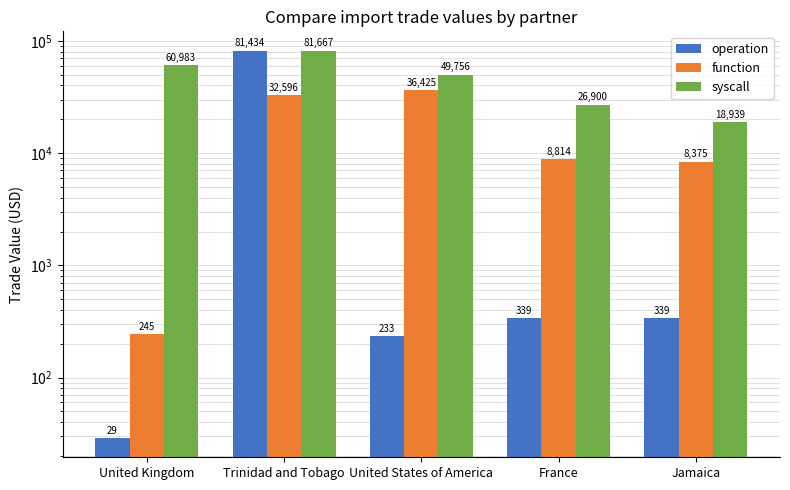

Between Jamaica and United Kingdom, which is larger?

Jamaica